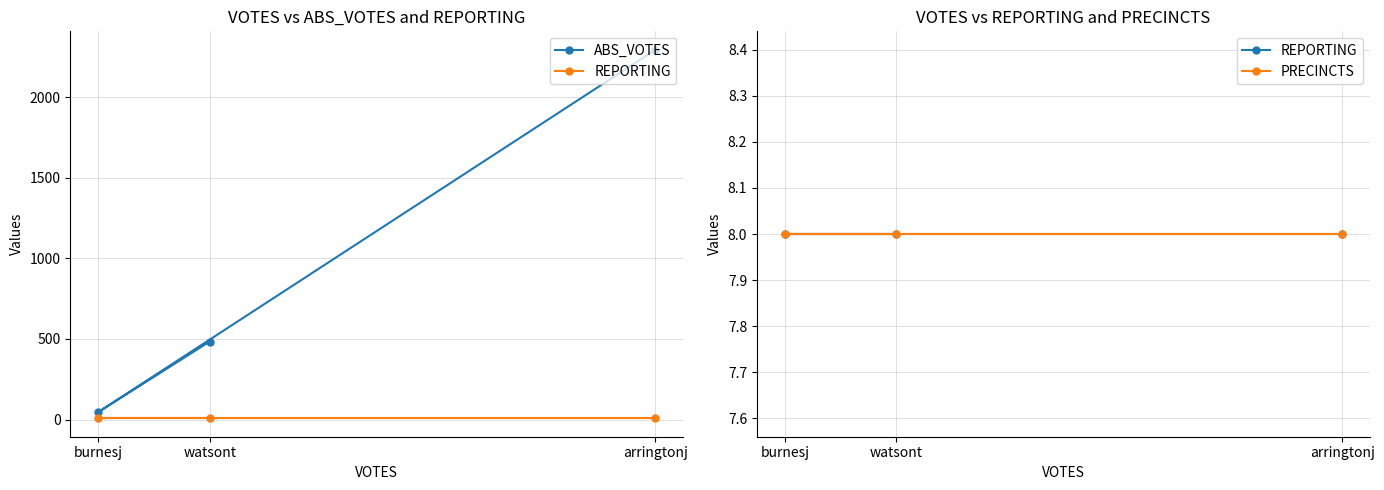

Is this an area chart (filled region under the line)?

No